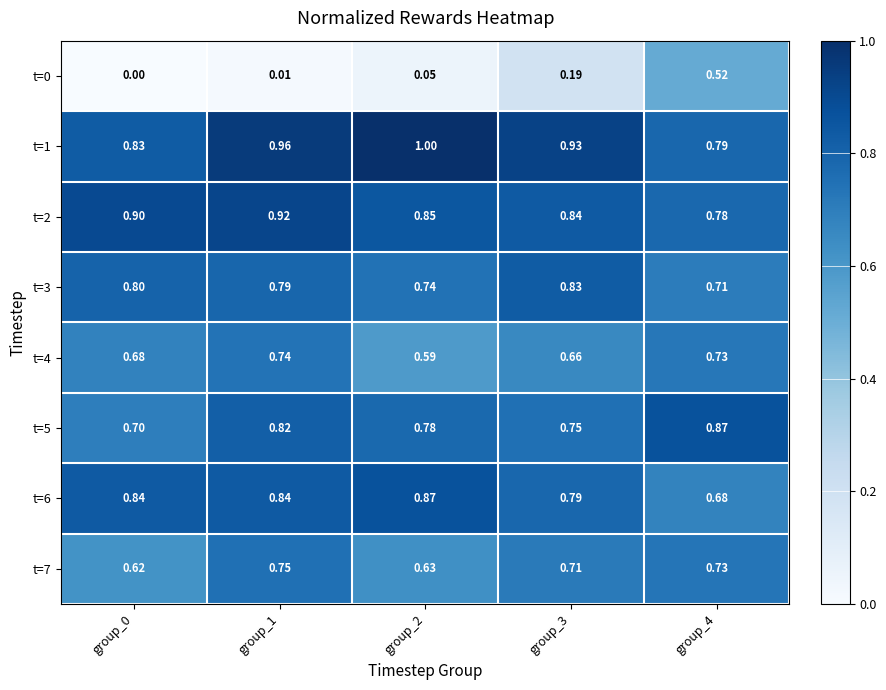

Is the value of t=3 at group_4 greater than the value of t=1 at group_1?

No